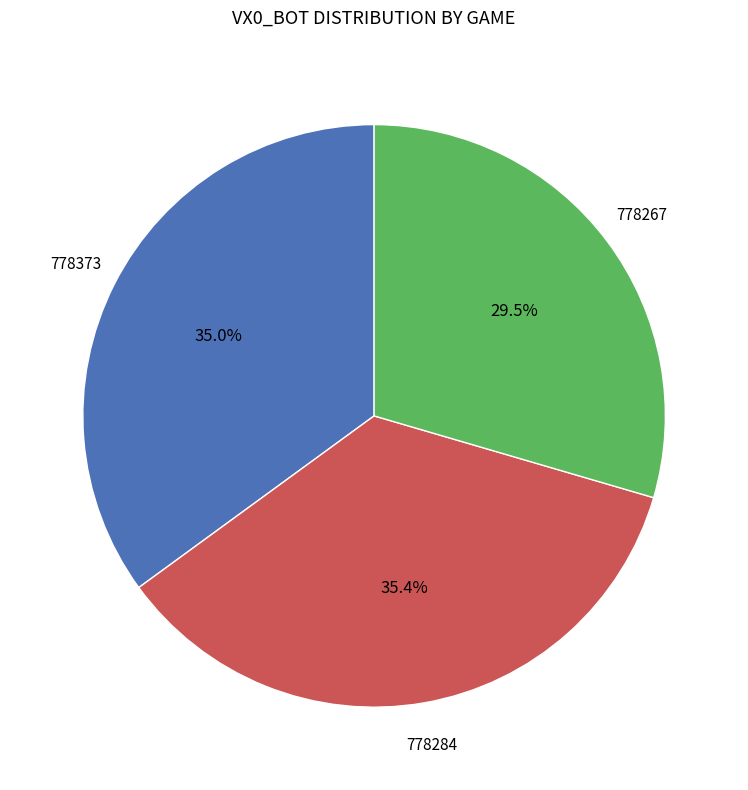

Is there any slice that represents more than half of the pie?

No